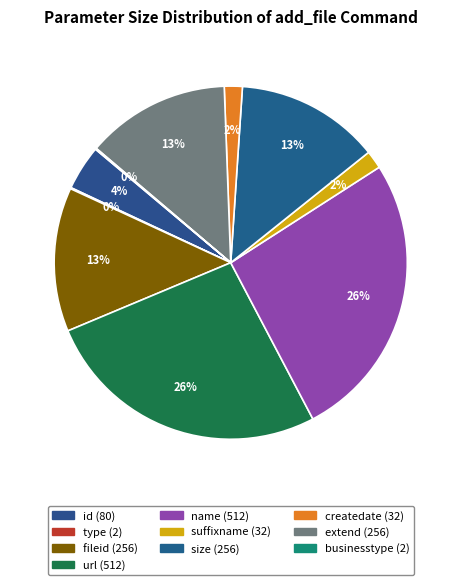

What percentage is the createdate slice, to the nearest percent?

2%